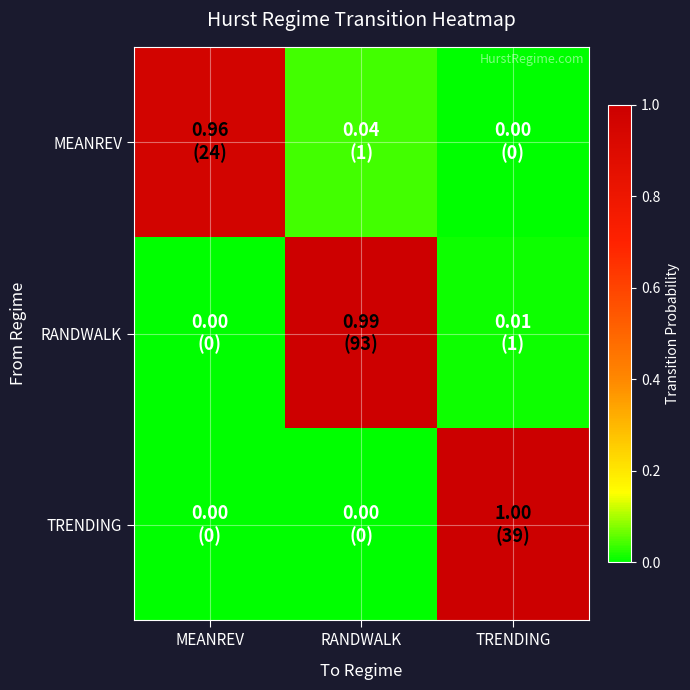

At RANDWALK, list the series in order from smallest to largest.

TRENDING, MEANREV, RANDWALK